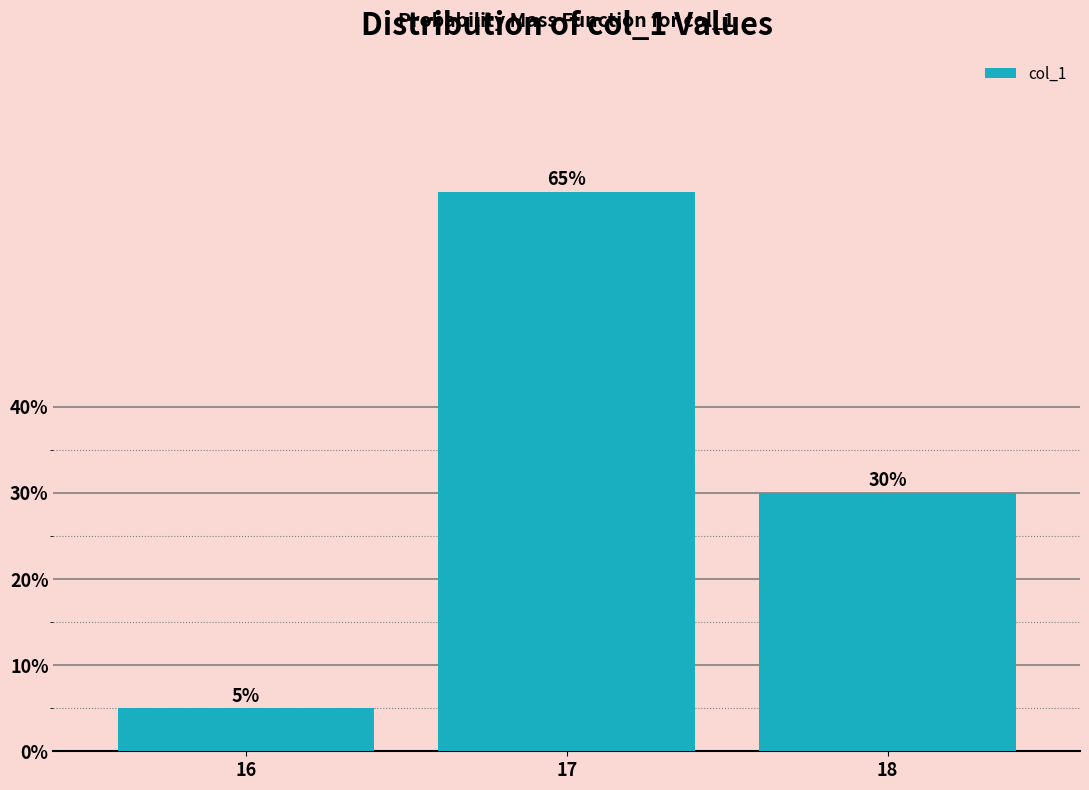

Reading left to right, extract all data points from this chart.

16=5	17=65	18=30